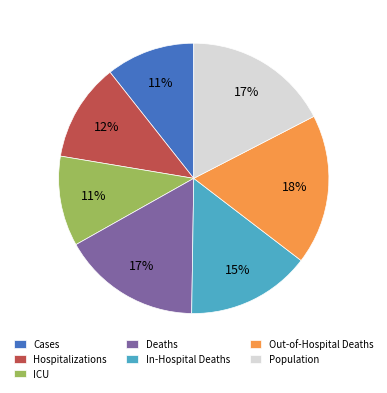

What is the ratio of the value at ICU to the value at Out-of-Hospital Deaths?

0.6